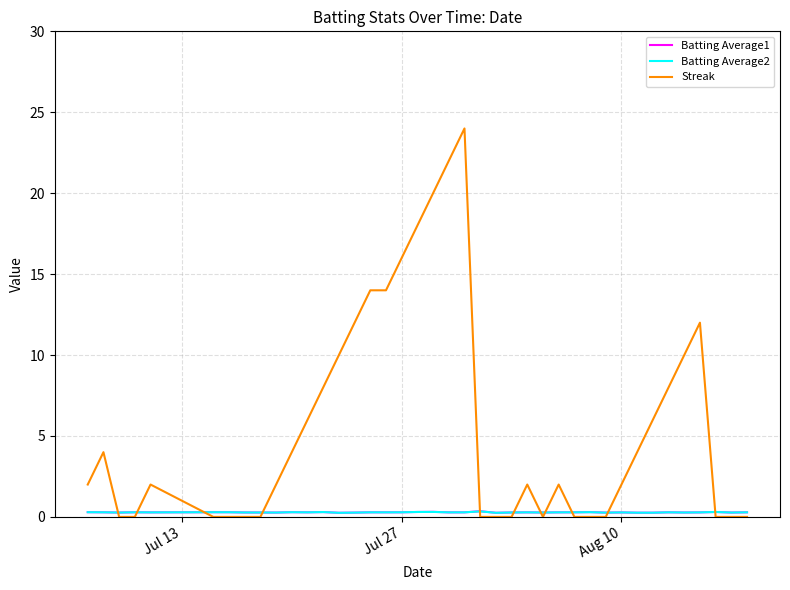

Which series has the largest total across all categories?

Streak